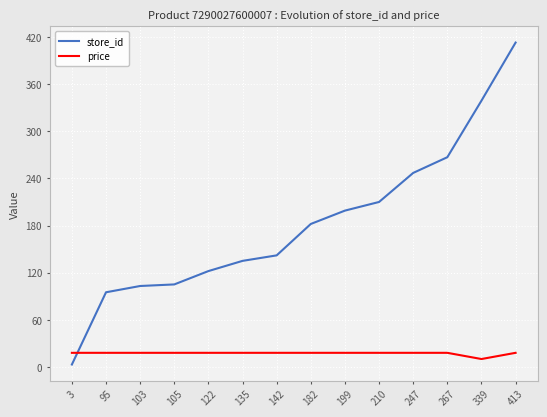

What is the smallest value displayed?

3.0